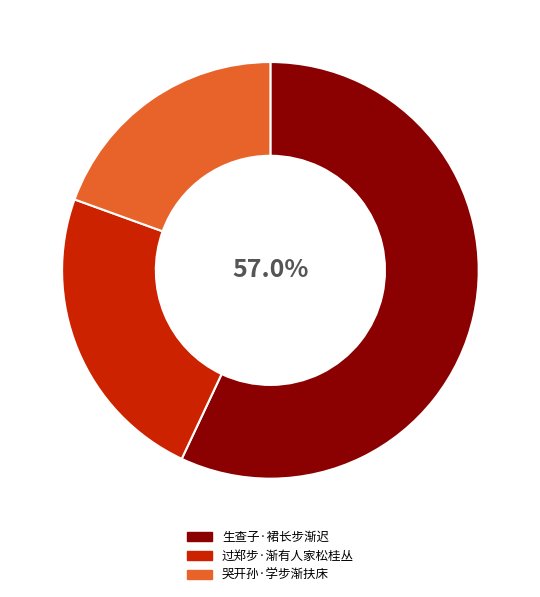

Count the number of slices in the pie.

3